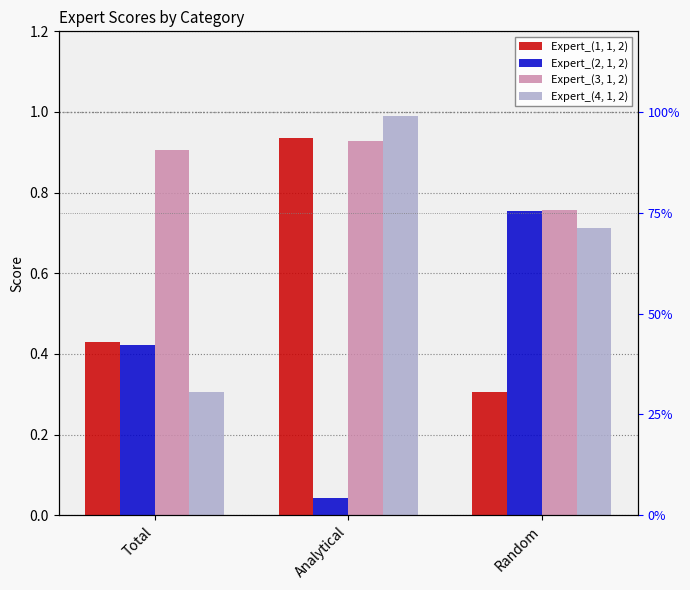

The Expert_(1, 1, 2) series shows 0.4 at Total. True or false?

True